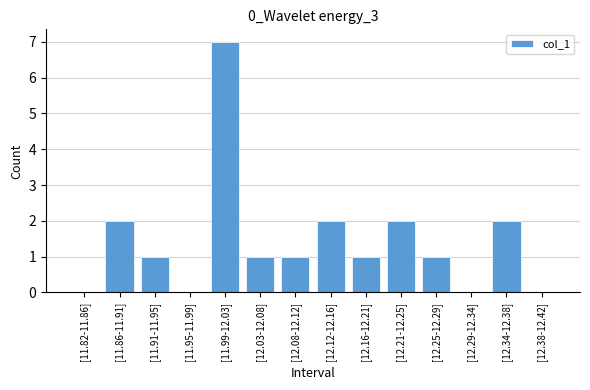

Reading left to right, extract all data points from this chart.

0	2	1	0	7	1	1	2	1	2	1	0	2	0